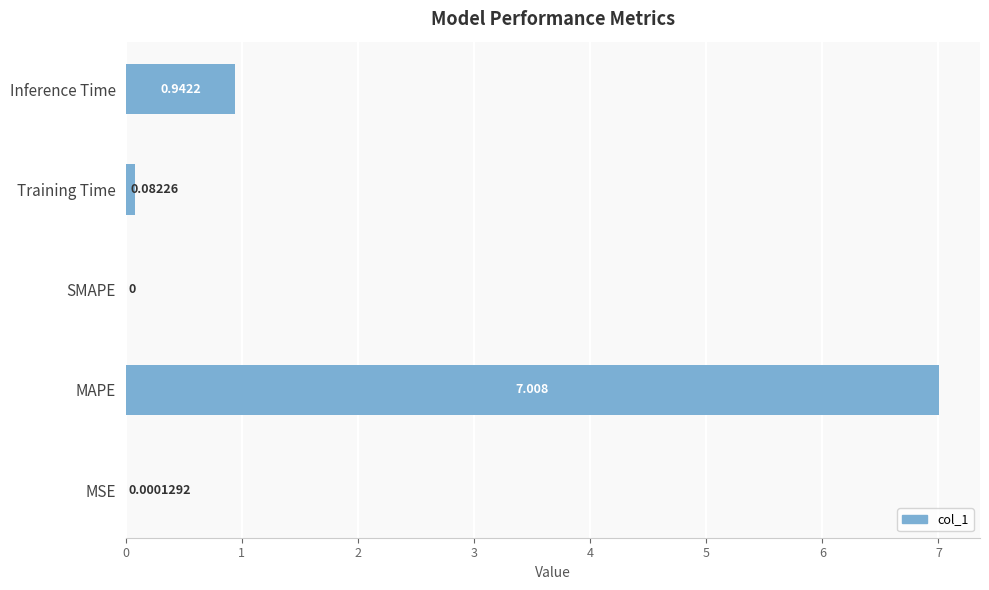

Are the bars horizontal?

Yes